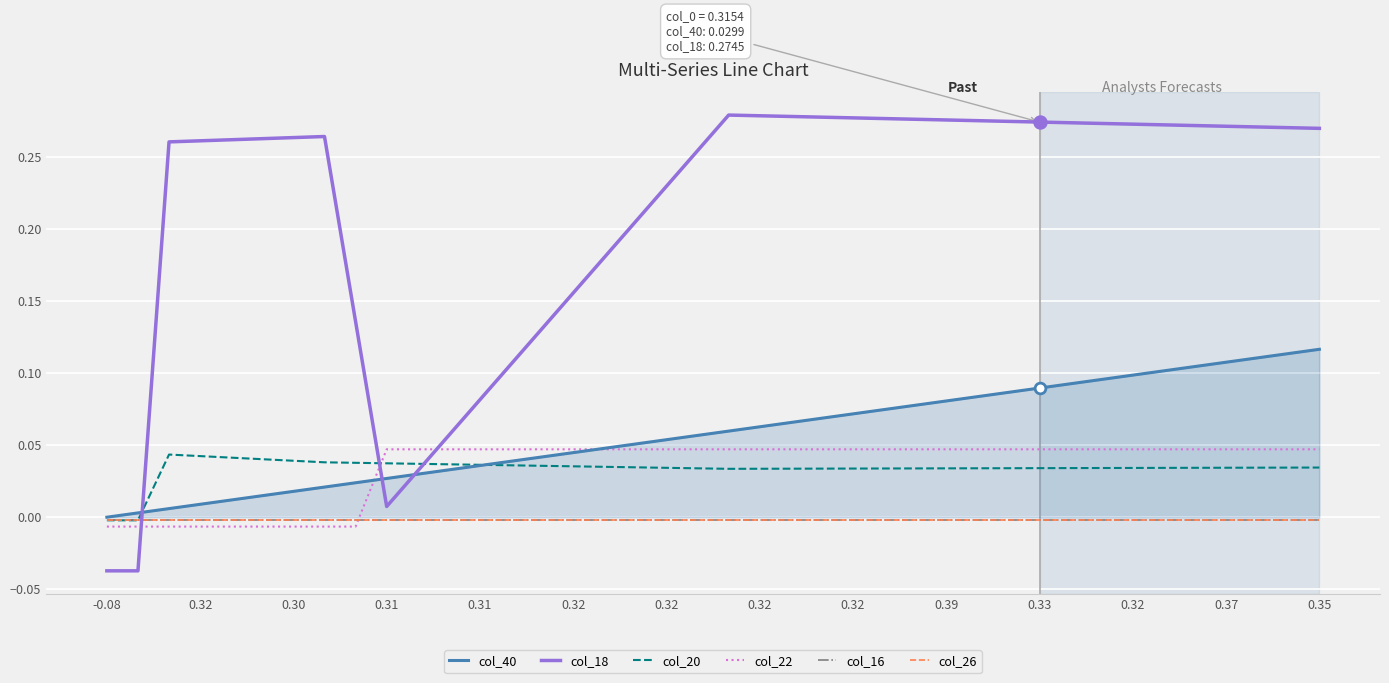

Which series has the largest total across all categories?

col_18